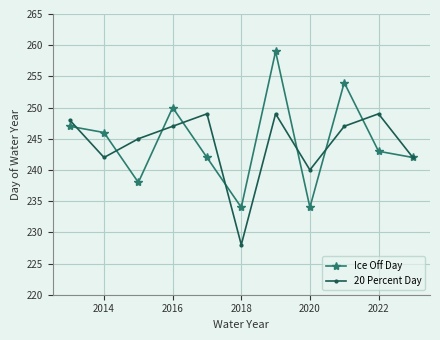

In Ice Off Day, how many points are lower than both neighbors (excluding endpoints)?

3